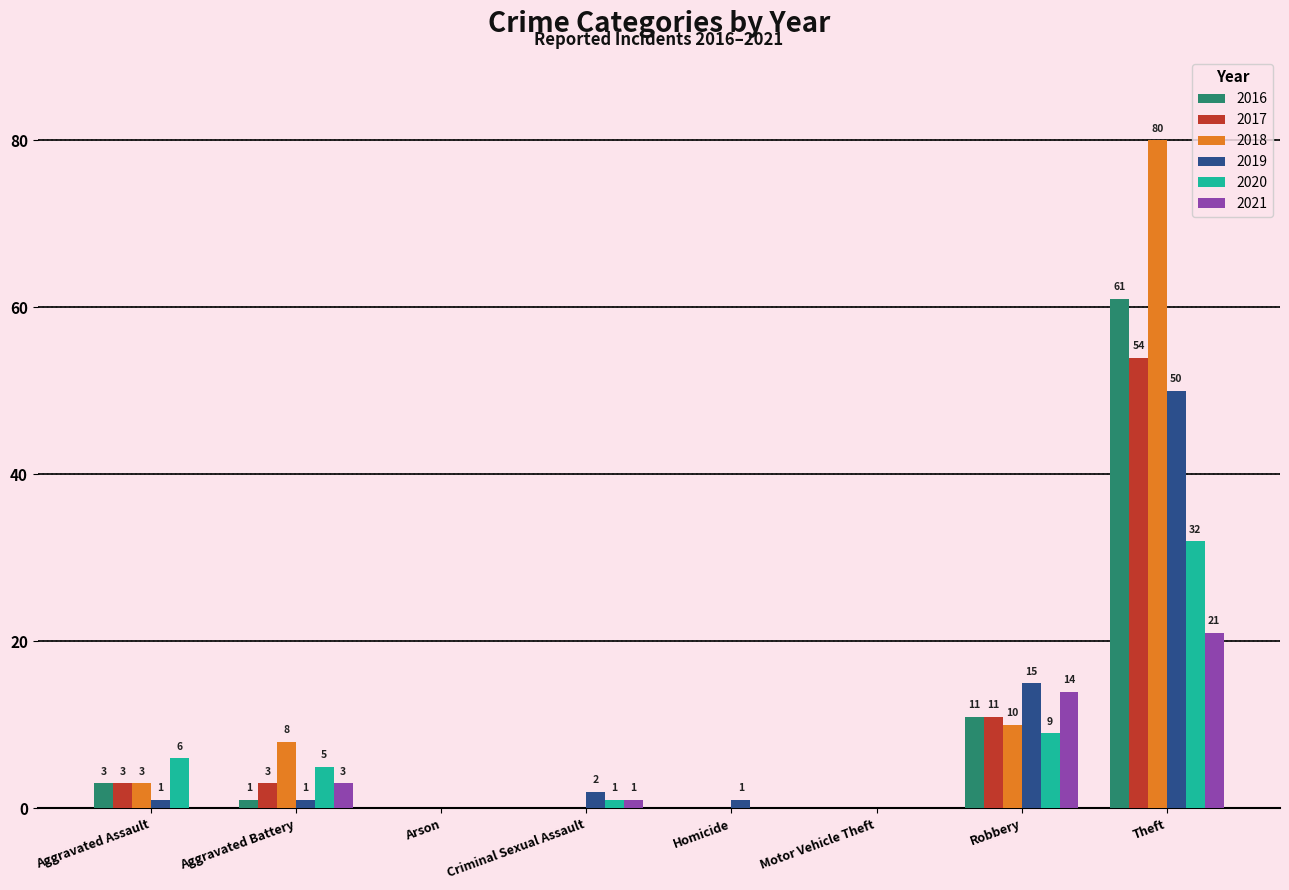

What are all the series names shown in the legend?

2016, 2017, 2018, 2019, 2020, 2021